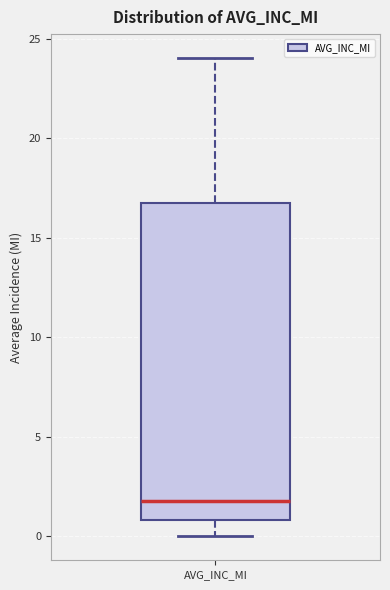

Transcribe this box plot: give where the median line is, the range the box spans, and where the two whiskers end, as read against the y-axis. The values are not printed on the chart, so give them approximately, as read against the axis.

median 2.0, box 1.0 to 16.5, whiskers 0.0 to 24.0